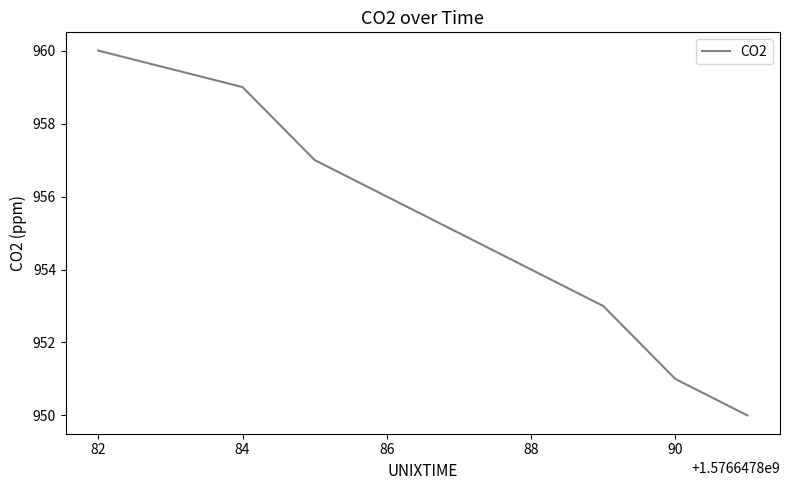

What is the difference between the maximum and second lowest values?

9